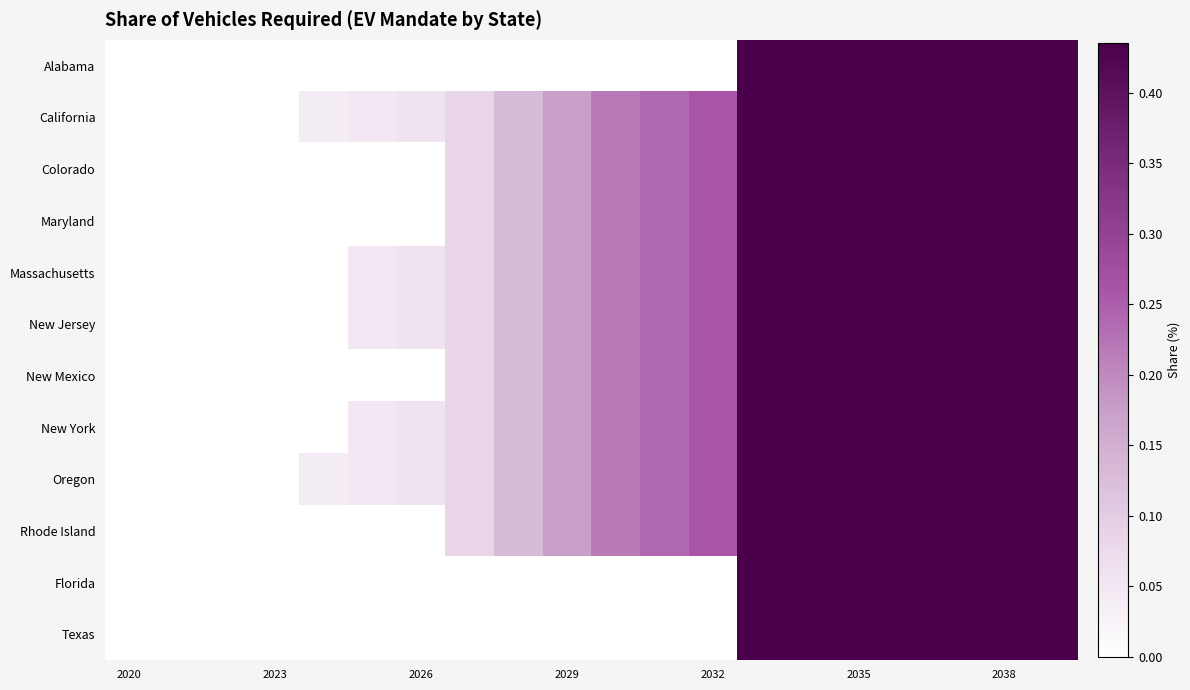

Reading right to left, list all the values displayed in this chart.

Alabama: 0.4	0.4	0.4	0.4	0.4	0.4	0.4	0.0	0.0	0.0	0.0	0.0	0.0	0.0	0.0	0.0	0.0	0.0	0.0	0.0
California: 0.4	0.4	0.4	0.4	0.4	0.4	0.4	0.3	0.2	0.2	0.2	0.1	0.1	0.1	0.0	0.0	0.0	0.0	0.0	0.0
Colorado: 0.4	0.4	0.4	0.4	0.4	0.4	0.4	0.3	0.2	0.2	0.2	0.1	0.1	0.0	0.0	0.0	0.0	0.0	0.0	0.0
Maryland: 0.4	0.4	0.4	0.4	0.4	0.4	0.4	0.3	0.2	0.2	0.2	0.1	0.1	0.0	0.0	0.0	0.0	0.0	0.0	0.0
Massachusetts: 0.4	0.4	0.4	0.4	0.4	0.4	0.4	0.3	0.2	0.2	0.2	0.1	0.1	0.1	0.0	0.0	0.0	0.0	0.0	0.0
New Jersey: 0.4	0.4	0.4	0.4	0.4	0.4	0.4	0.3	0.2	0.2	0.2	0.1	0.1	0.1	0.0	0.0	0.0	0.0	0.0	0.0
New Mexico: 0.4	0.4	0.4	0.4	0.4	0.4	0.4	0.3	0.2	0.2	0.2	0.1	0.1	0.0	0.0	0.0	0.0	0.0	0.0	0.0
New York: 0.4	0.4	0.4	0.4	0.4	0.4	0.4	0.3	0.2	0.2	0.2	0.1	0.1	0.1	0.0	0.0	0.0	0.0	0.0	0.0
Oregon: 0.4	0.4	0.4	0.4	0.4	0.4	0.4	0.3	0.2	0.2	0.2	0.1	0.1	0.1	0.0	0.0	0.0	0.0	0.0	0.0
Rhode Island: 0.4	0.4	0.4	0.4	0.4	0.4	0.4	0.3	0.2	0.2	0.2	0.1	0.1	0.0	0.0	0.0	0.0	0.0	0.0	0.0
Florida: 0.4	0.4	0.4	0.4	0.4	0.4	0.4	0.0	0.0	0.0	0.0	0.0	0.0	0.0	0.0	0.0	0.0	0.0	0.0	0.0
Texas: 0.4	0.4	0.4	0.4	0.4	0.4	0.4	0.0	0.0	0.0	0.0	0.0	0.0	0.0	0.0	0.0	0.0	0.0	0.0	0.0